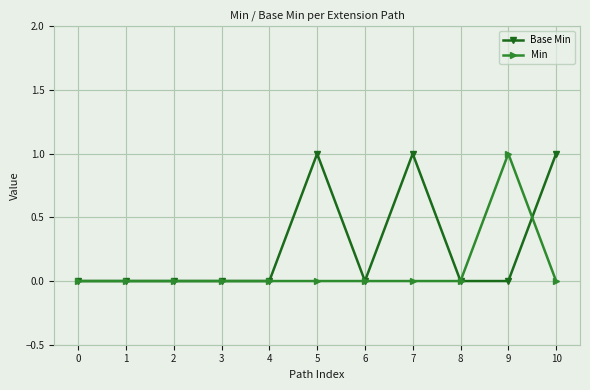

True or false: Min and Base Min cross at least once.

True